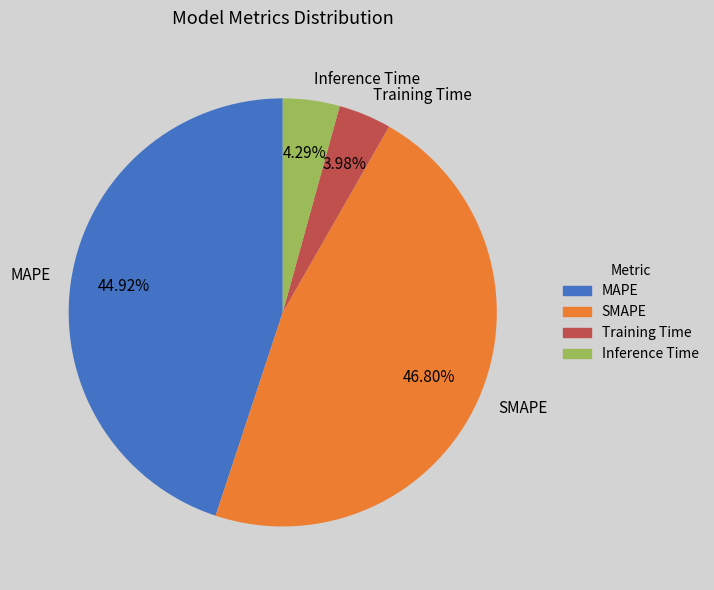

Combined, what portion of the pie is Inference Time and SMAPE?

51.1%